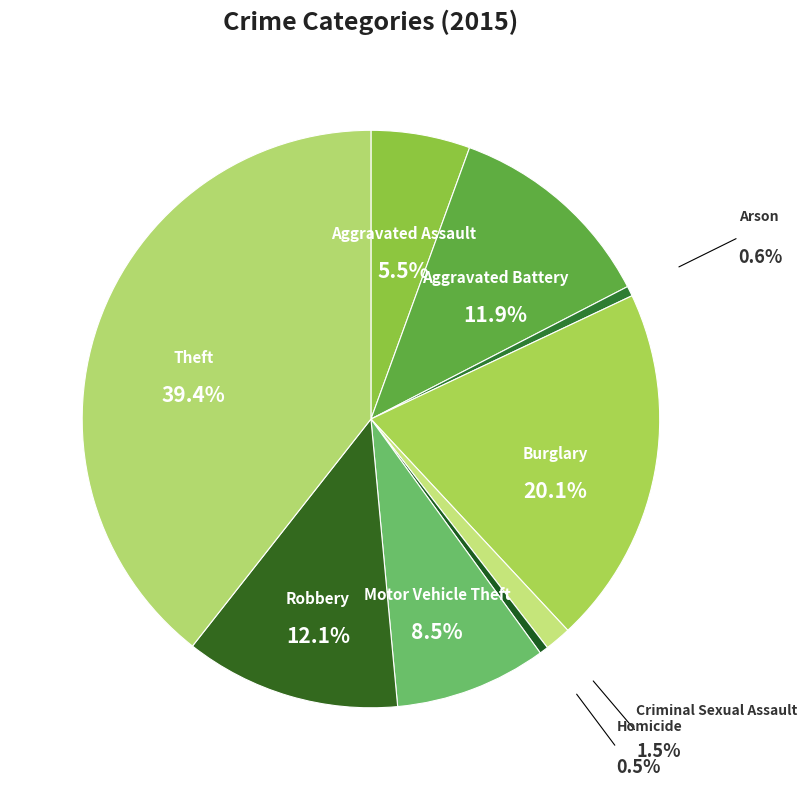

Which category has the biggest portion of the pie?

Theft